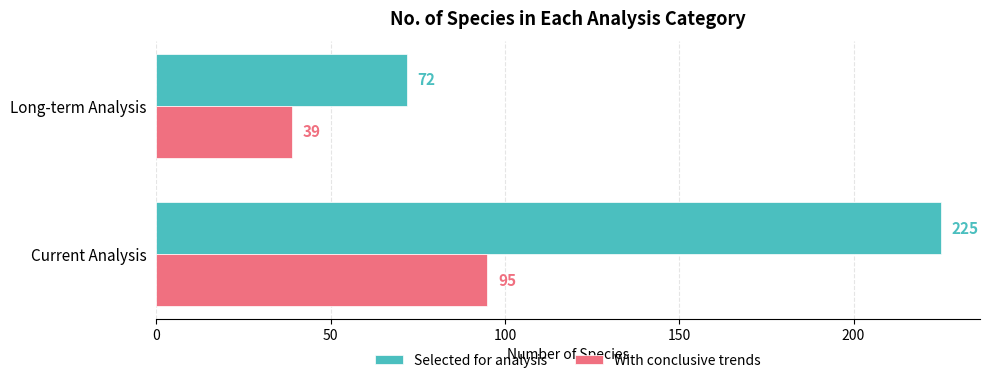

Is it true that With conclusive trends equals 54 at Long-term Analysis?

False